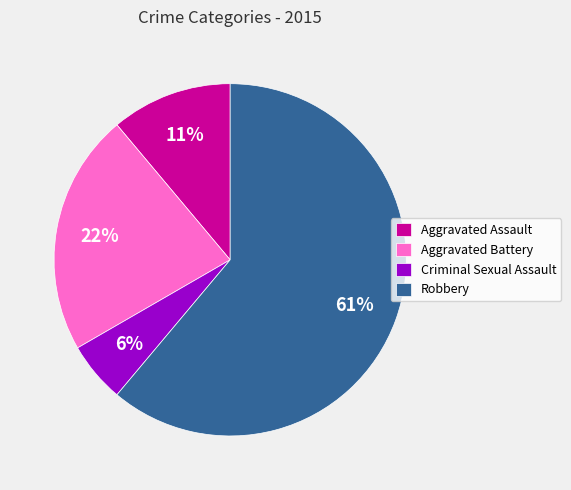

What is the majority slice?

Robbery